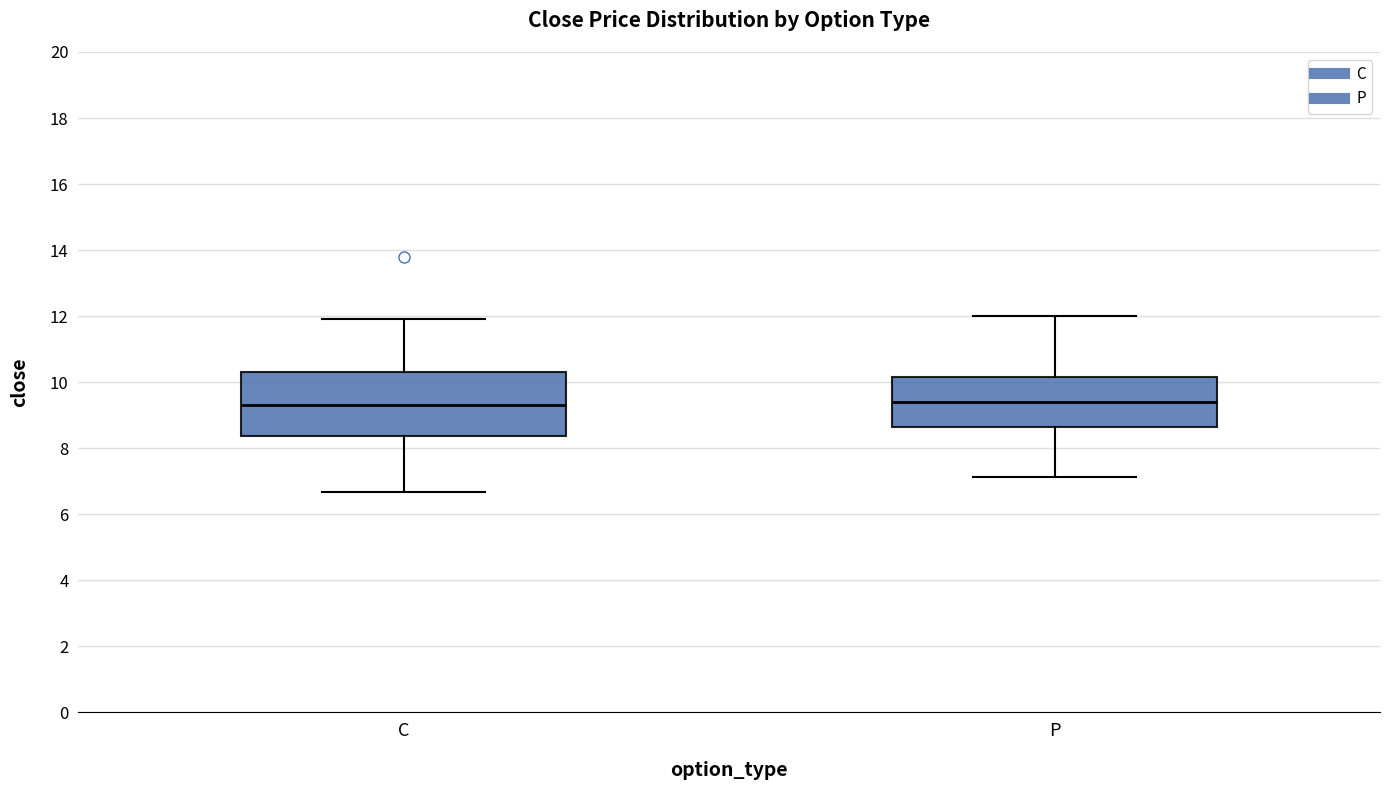

Where does the lower whisker of the box for C end on the y-axis? The values are not printed on the chart, so give them approximately, as read against the axis.

6.6